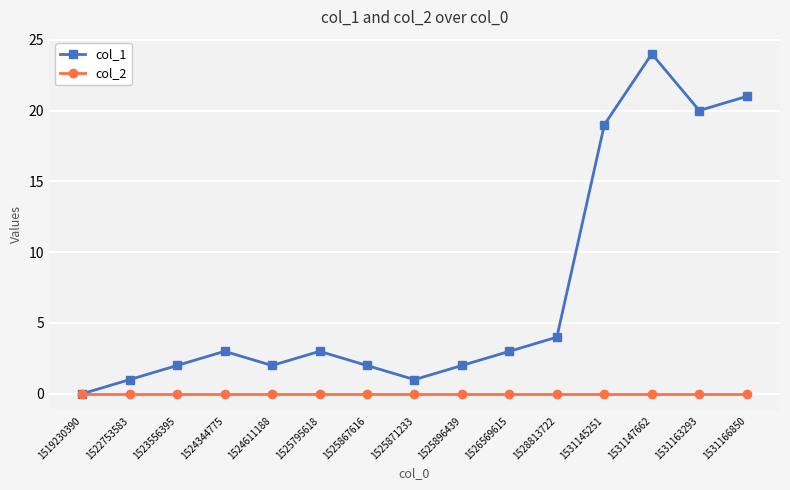

At which category is the sum across all series the highest?

1531147662